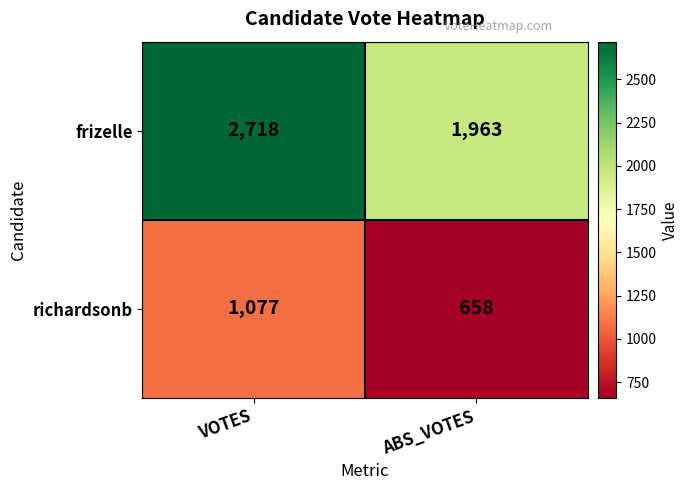

Which series has the widest spread of values?

frizelle